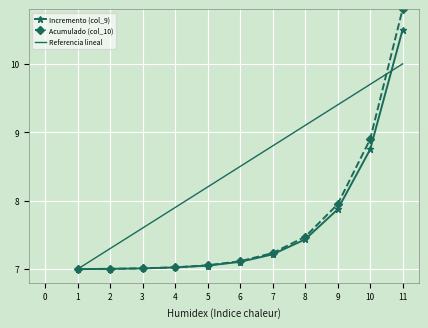

What is the average value of the Referencia lineal series?

8.5